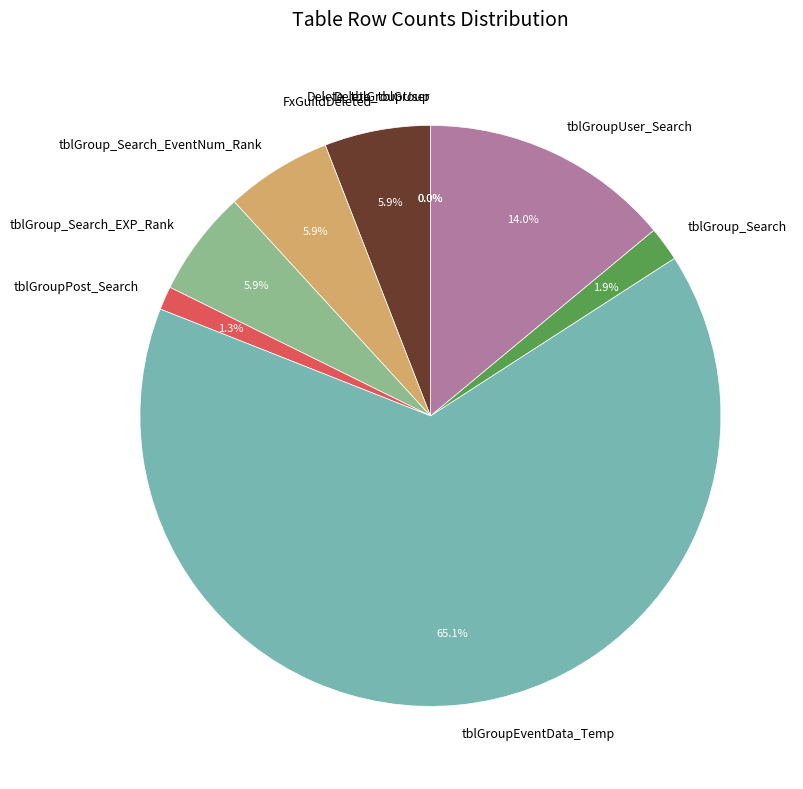

Which has a higher value, tblGroup_Search_EXP_Rank or tblGroup_Search?

tblGroup_Search_EXP_Rank